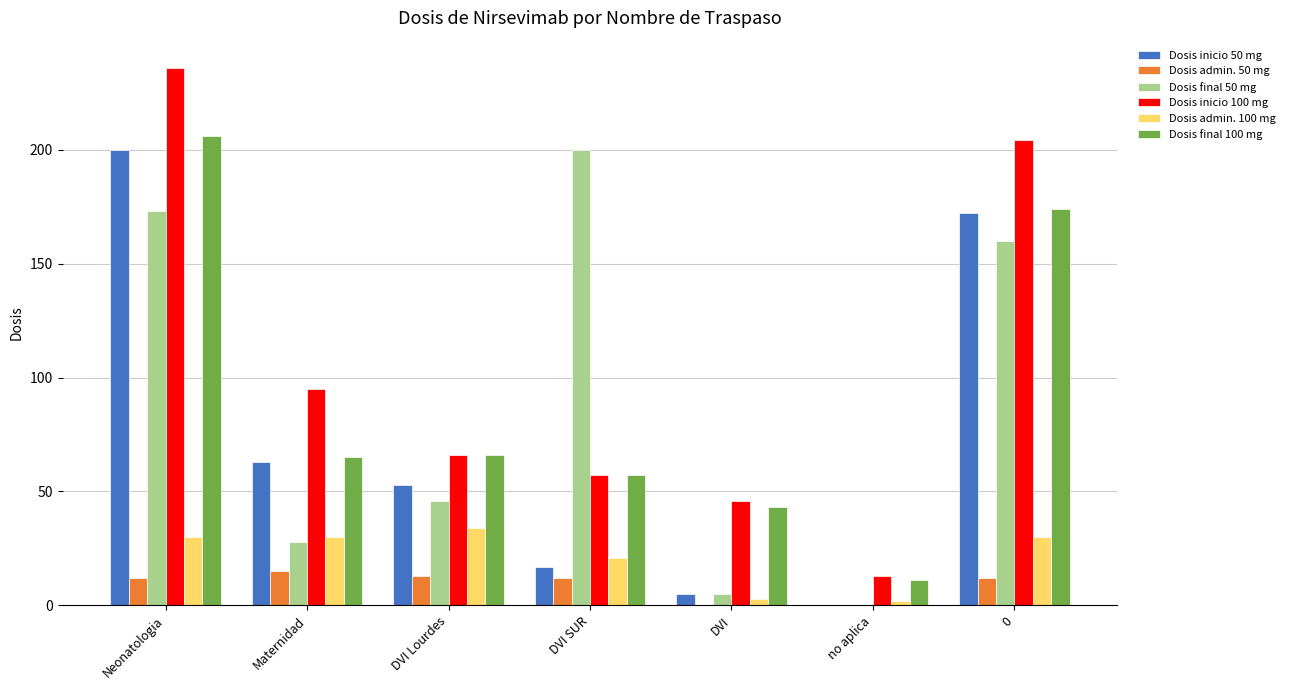

Which series has the widest spread of values?

Dosis inicio 100 mg